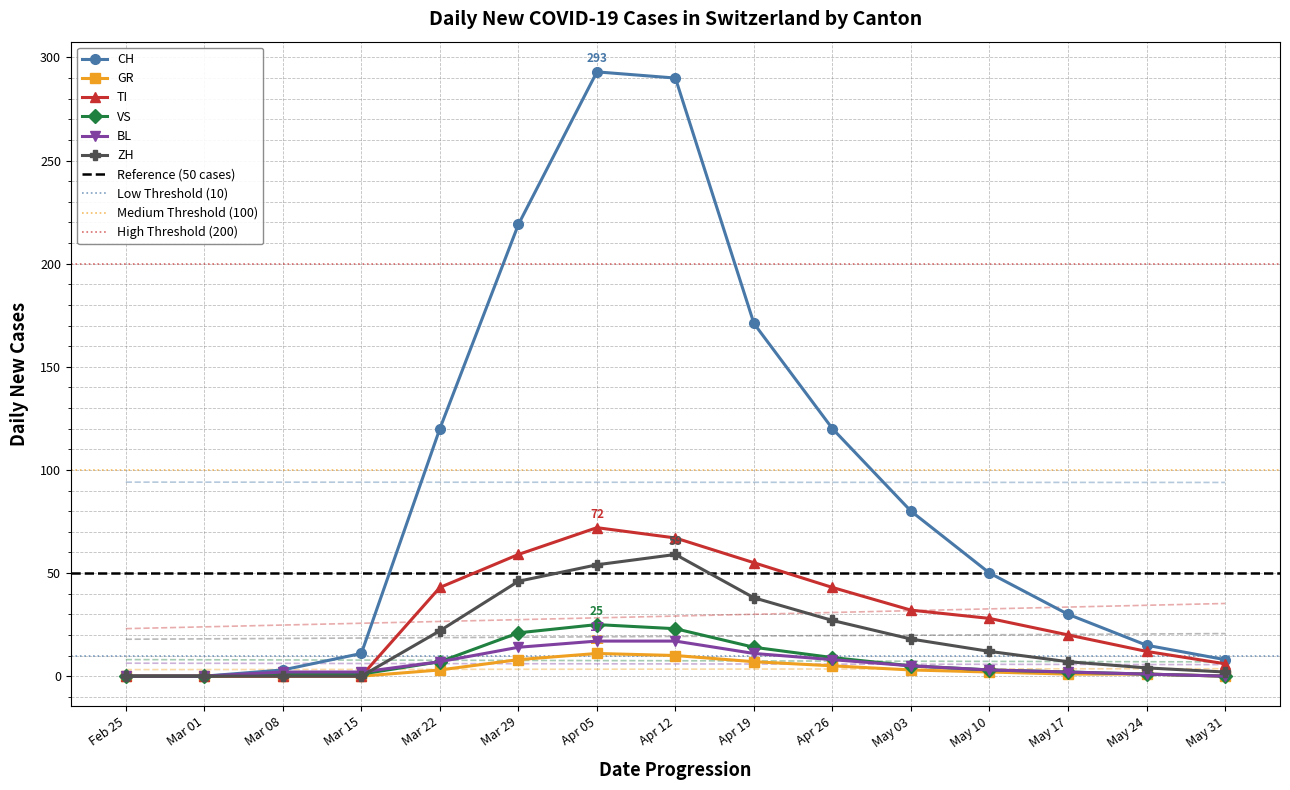

The TI series shows -38 at Feb 25. True or false?

False